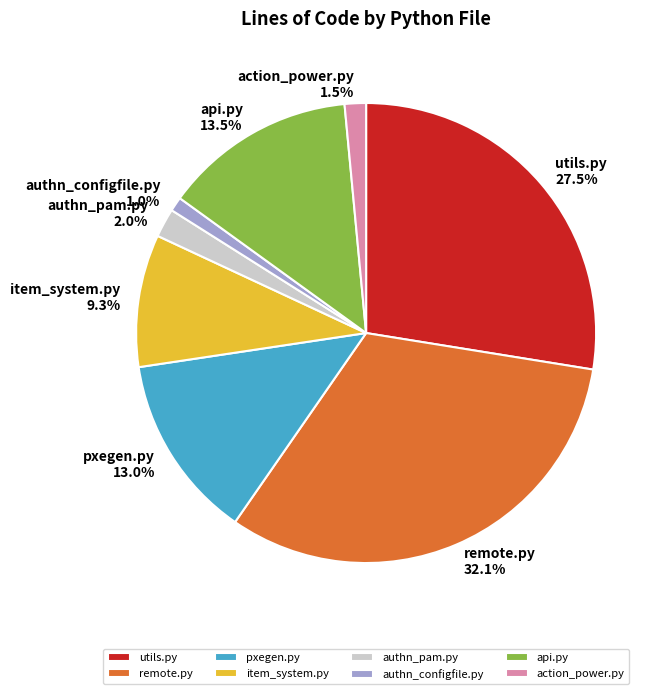

Between remote.py and action_power.py, which is larger?

remote.py